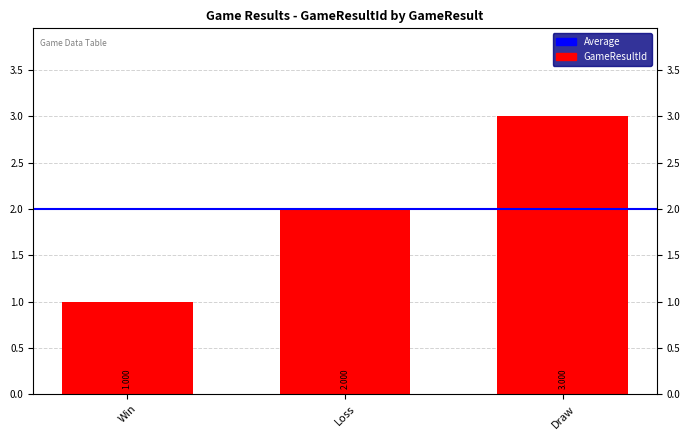

Reading right to left, list all the values displayed in this chart.

Draw=3	Loss=2	Win=1